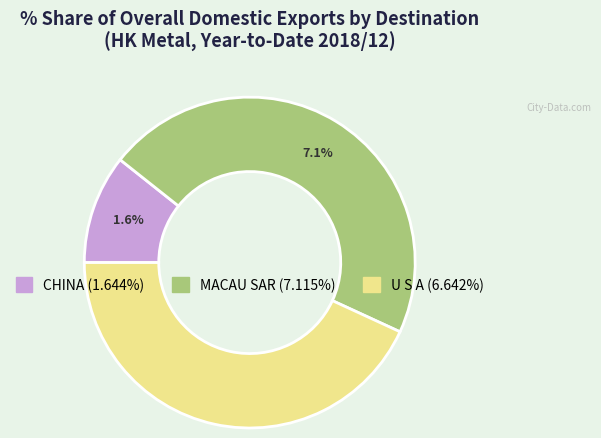

What is the smallest slice in the pie chart?

CHINA